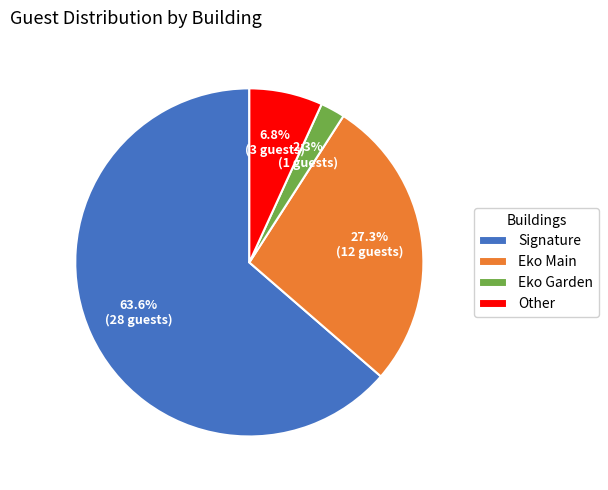

To the nearest percent, what percentage of the pie is Eko Garden?

2%